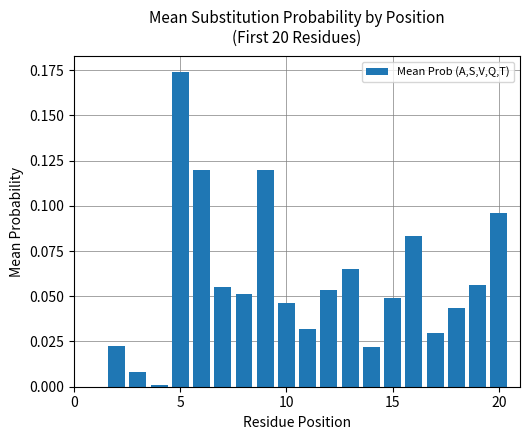

What is the sum of all values?

1.1